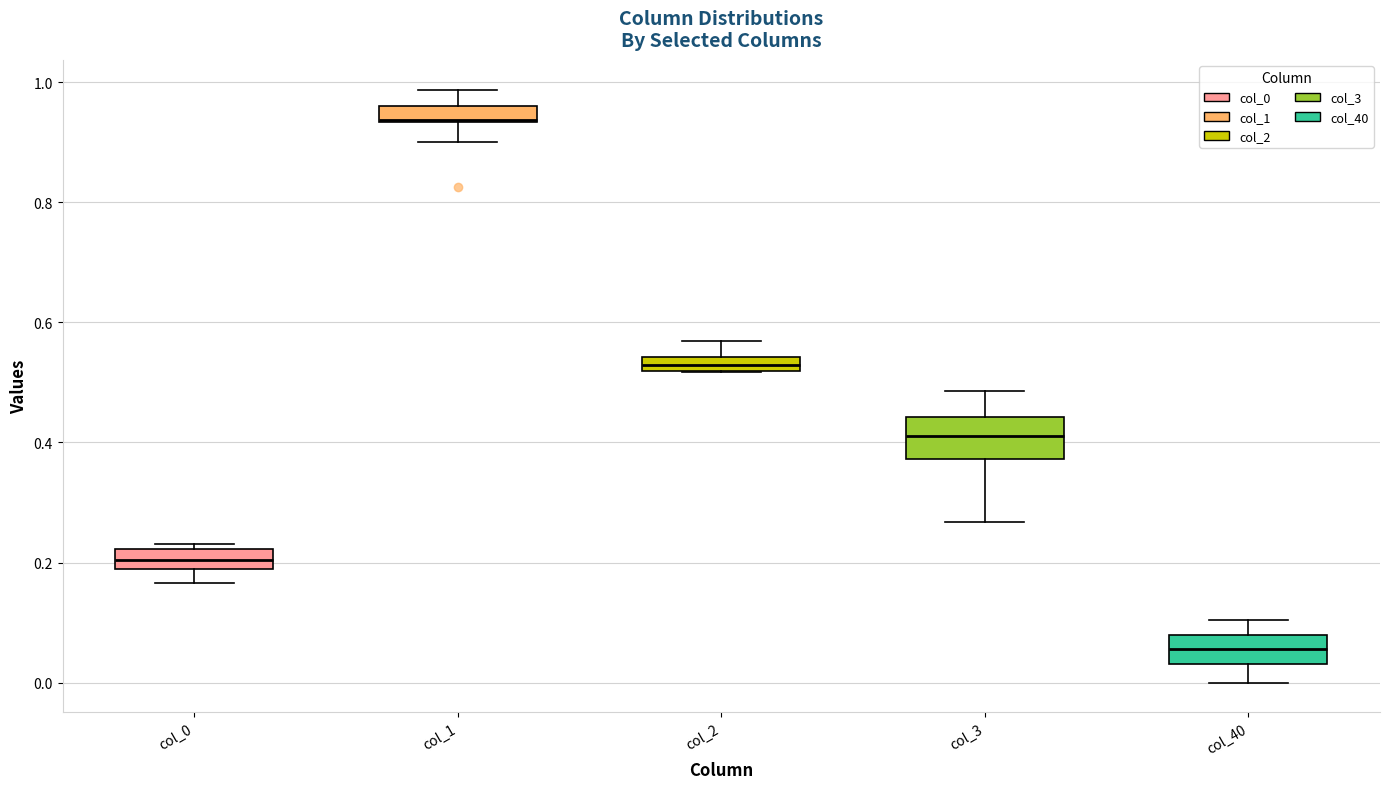

Which box has the highest median line?

col_1